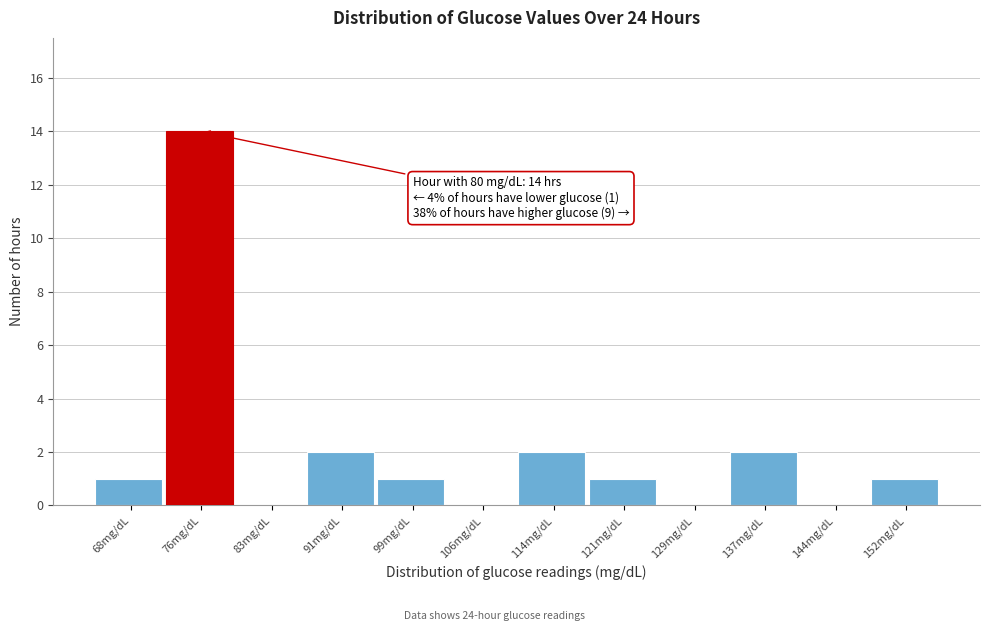

Which range on the x-axis has the tallest bar?

73 to 80